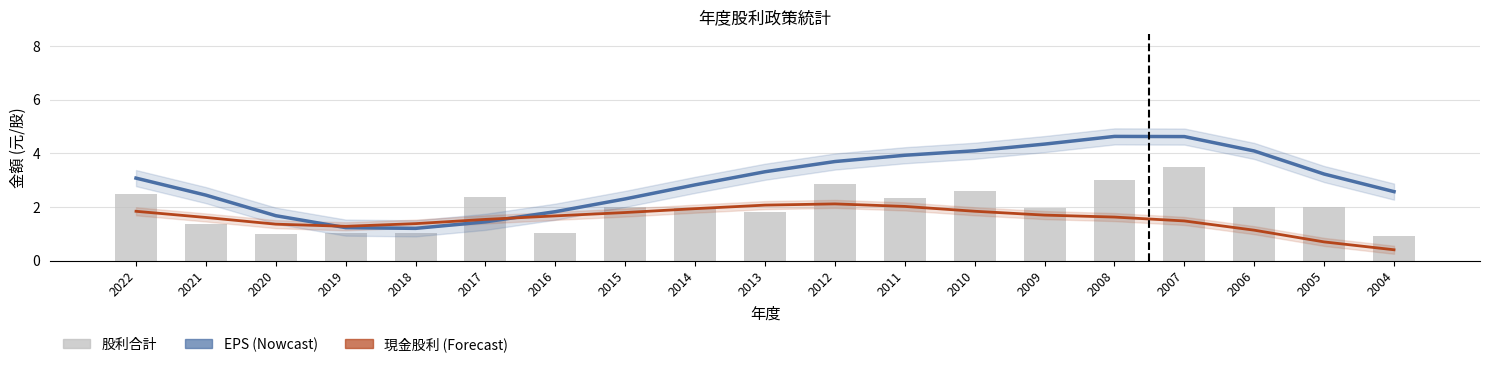

Between 2004 and 2014, which is larger?

2014